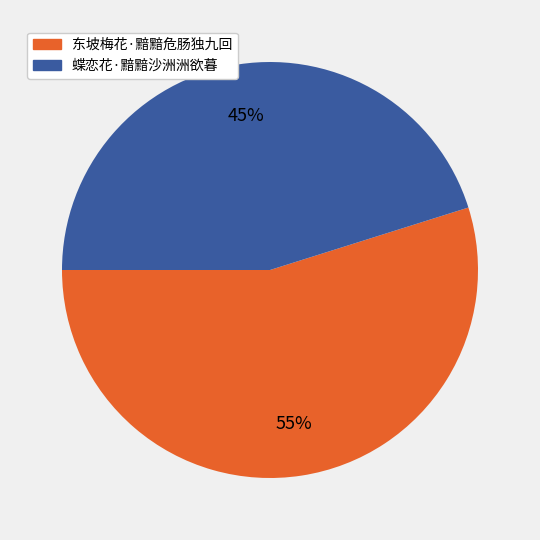

Is the sum of 东坡梅花·黯黯危肠独九回 and 蝶恋花·黯黯沙洲洲欲暮 greater than half?

Yes